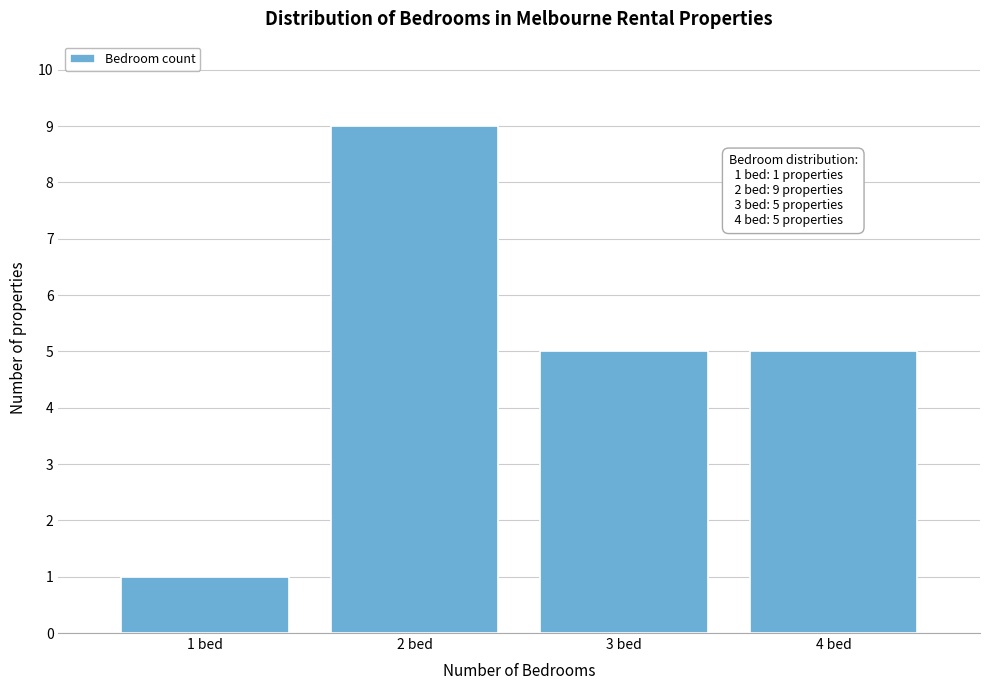

Reading left to right, list all the values displayed in this chart.

1	9	5	5